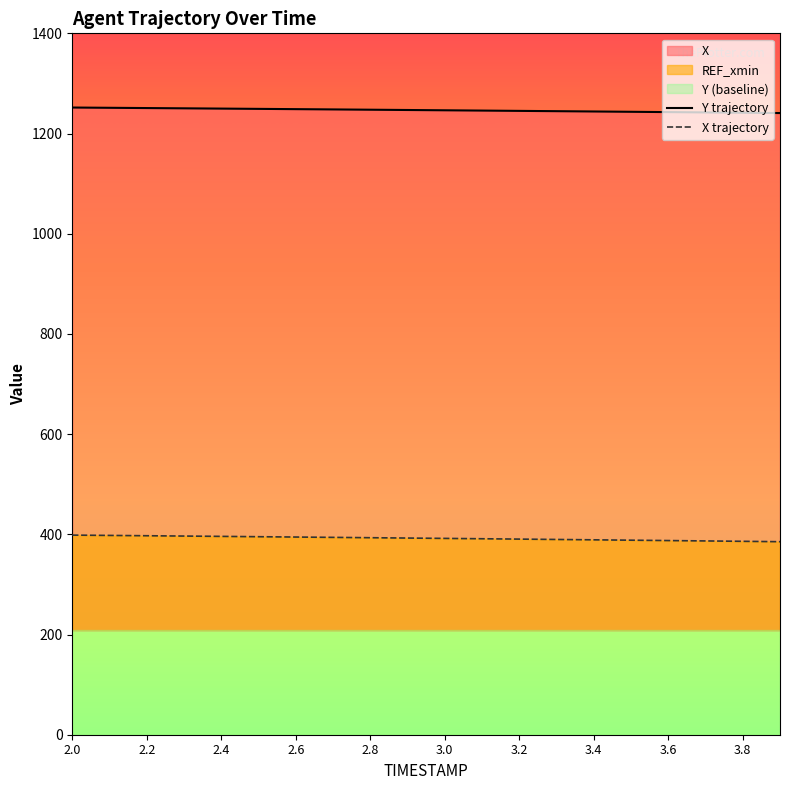

Which series has the widest spread of values?

X trajectory